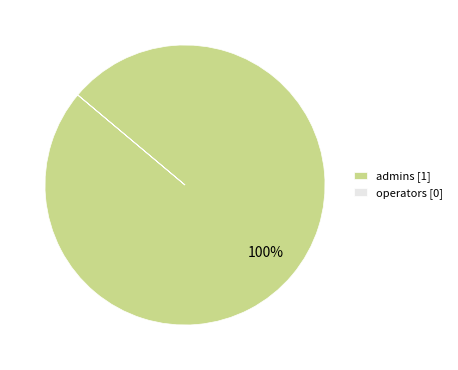

To the nearest percent, what is the average slice percentage?

50%